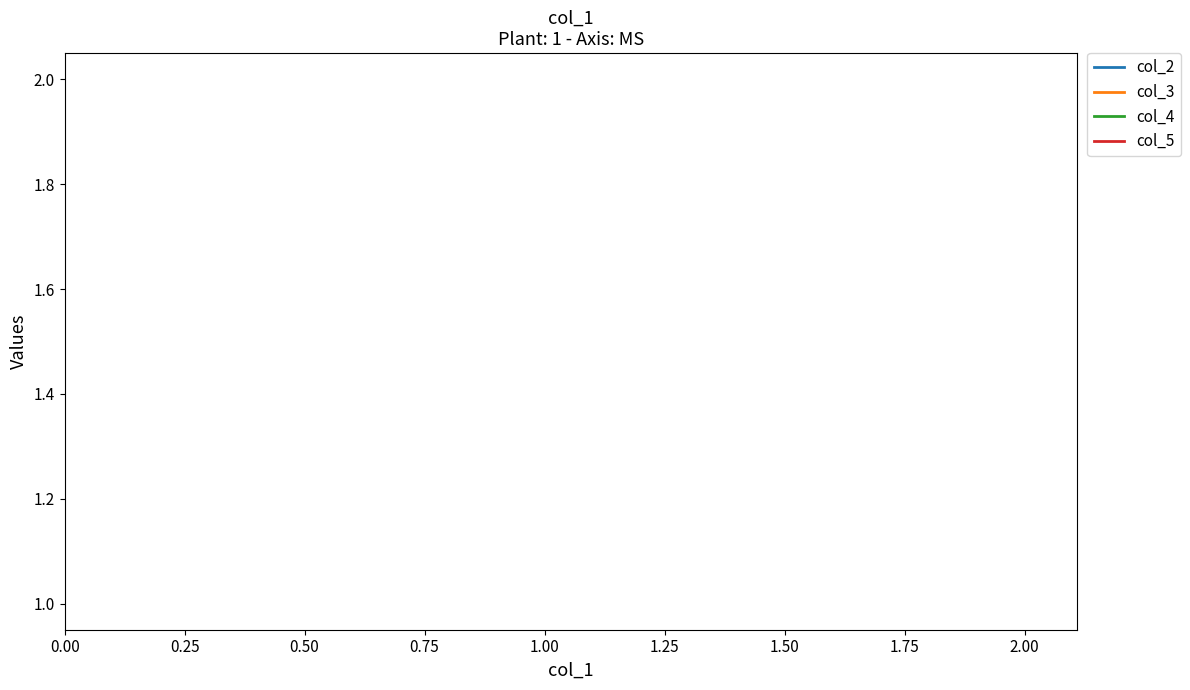

How many categories are shown in the chart?

3